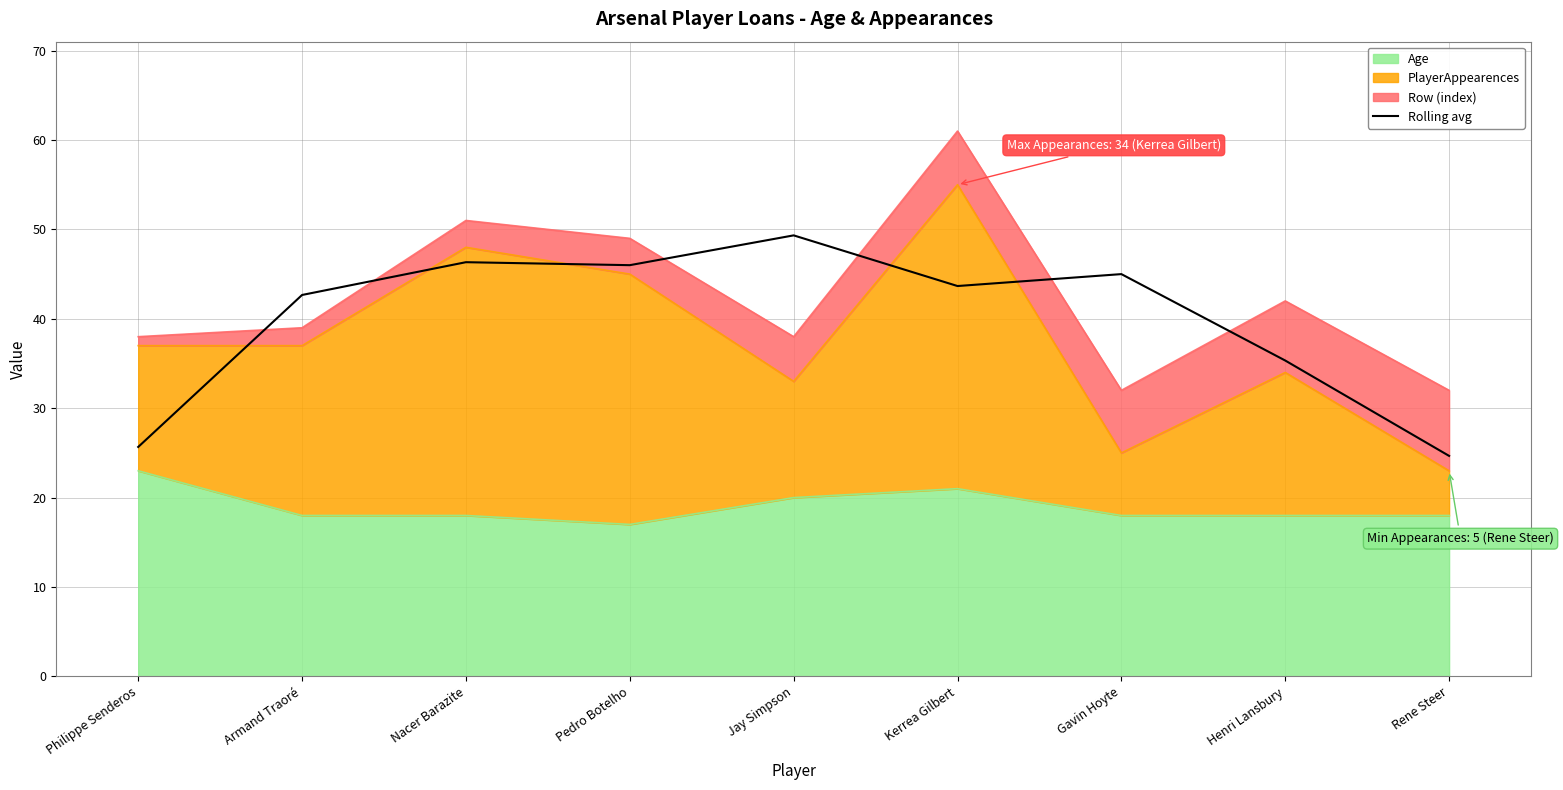

What is the label of the 7th point from the left?

Gavin Hoyte